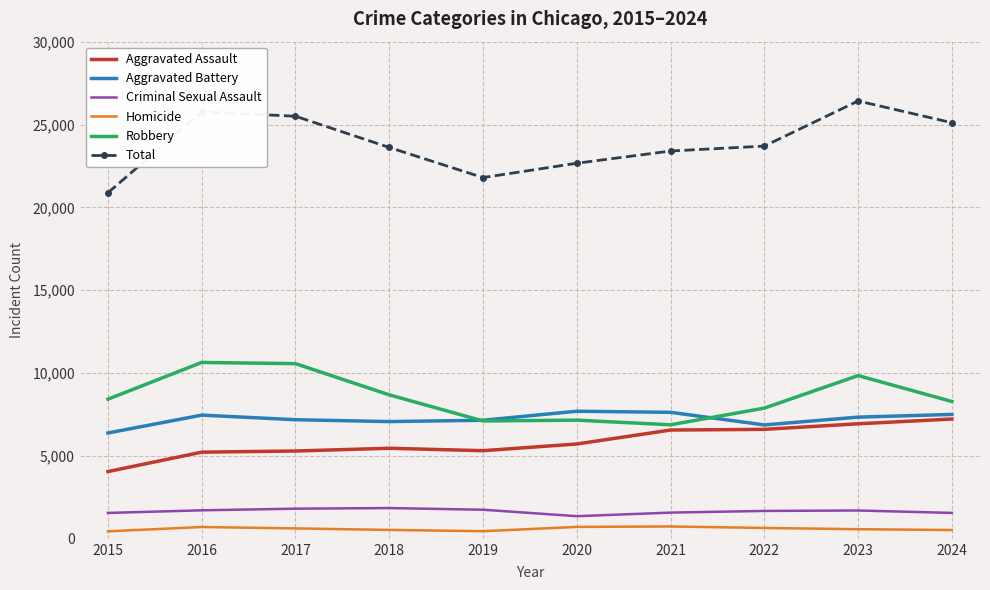

True or false: Robbery and Homicide cross at least once.

False